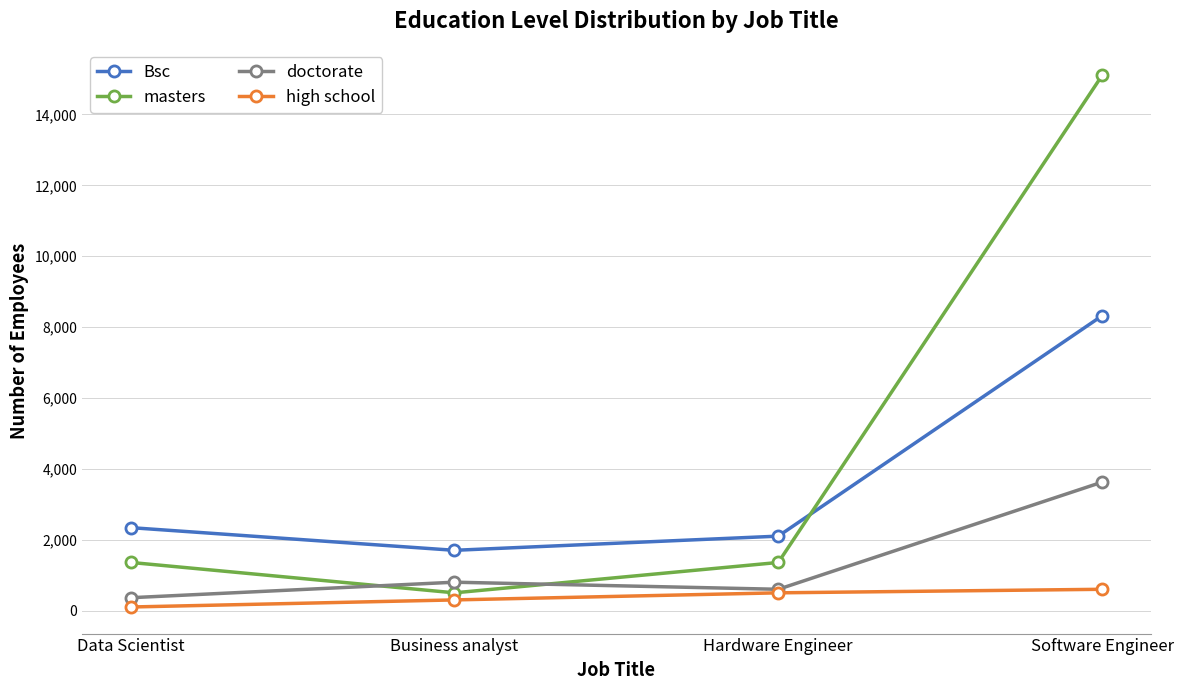

Does the chart display data point markers on the line(s)?

Yes